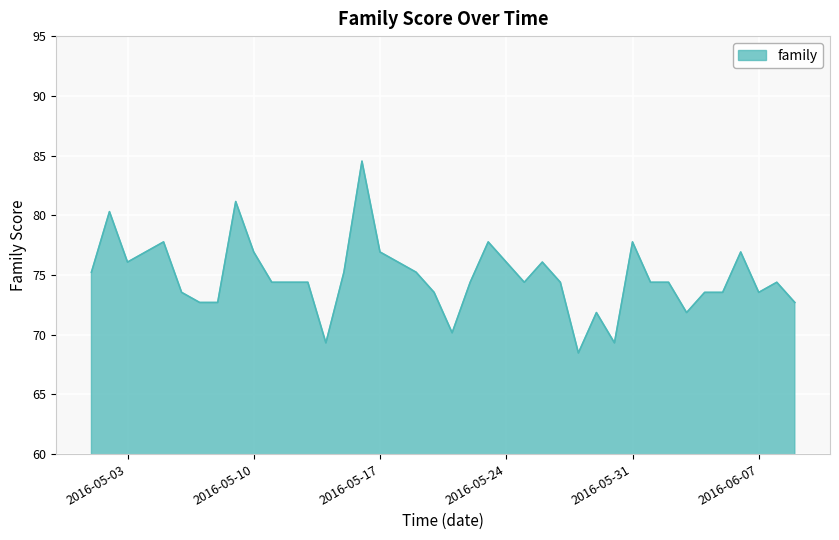

What is the smallest value displayed?

68.5